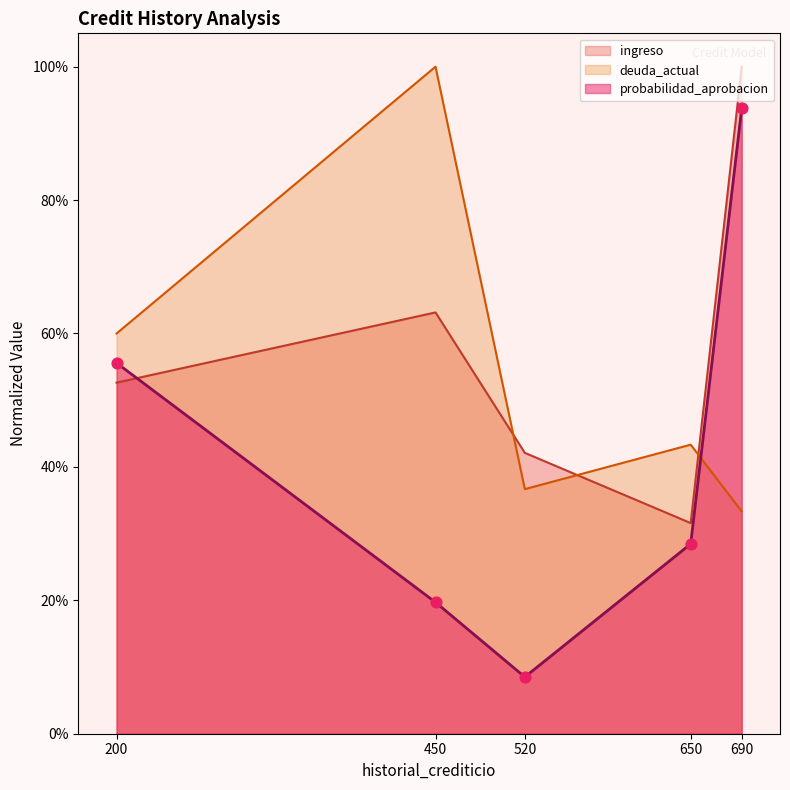

Which series contains the highest Y value?

ingreso